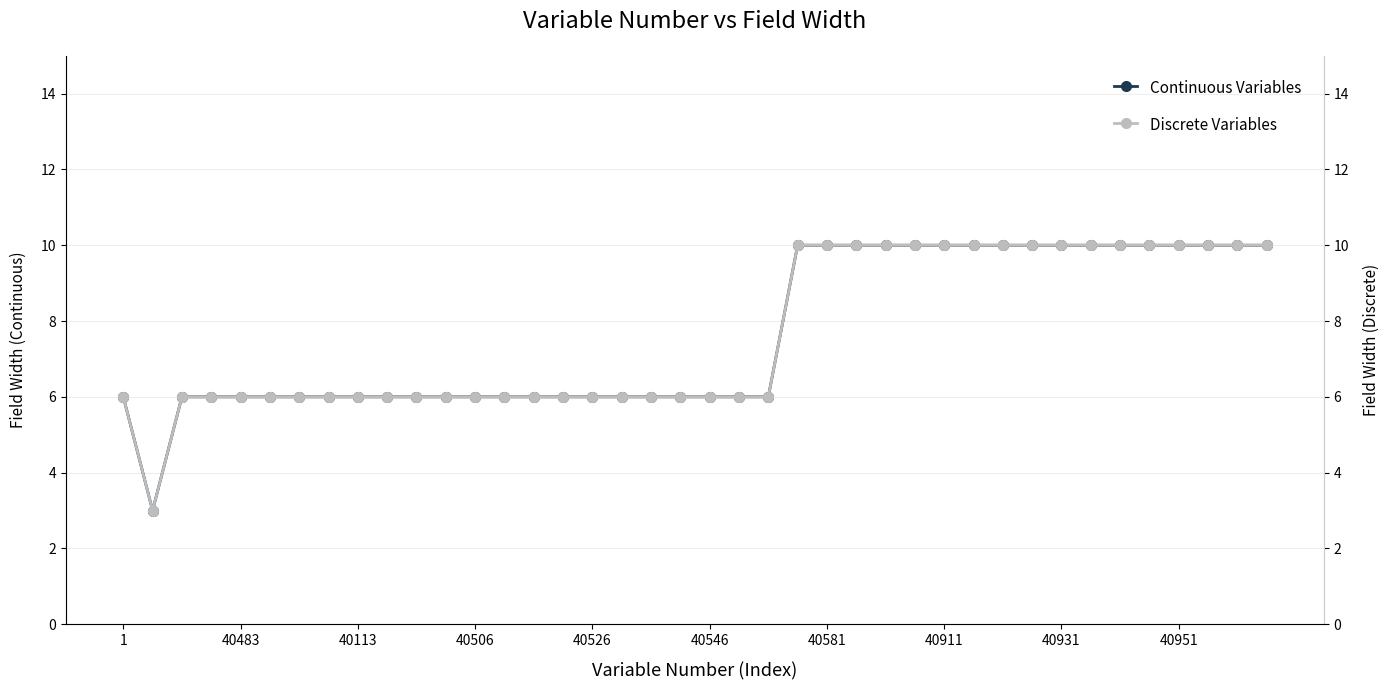

True or false: Continuous Variables has a value of 9 at 40546.

False